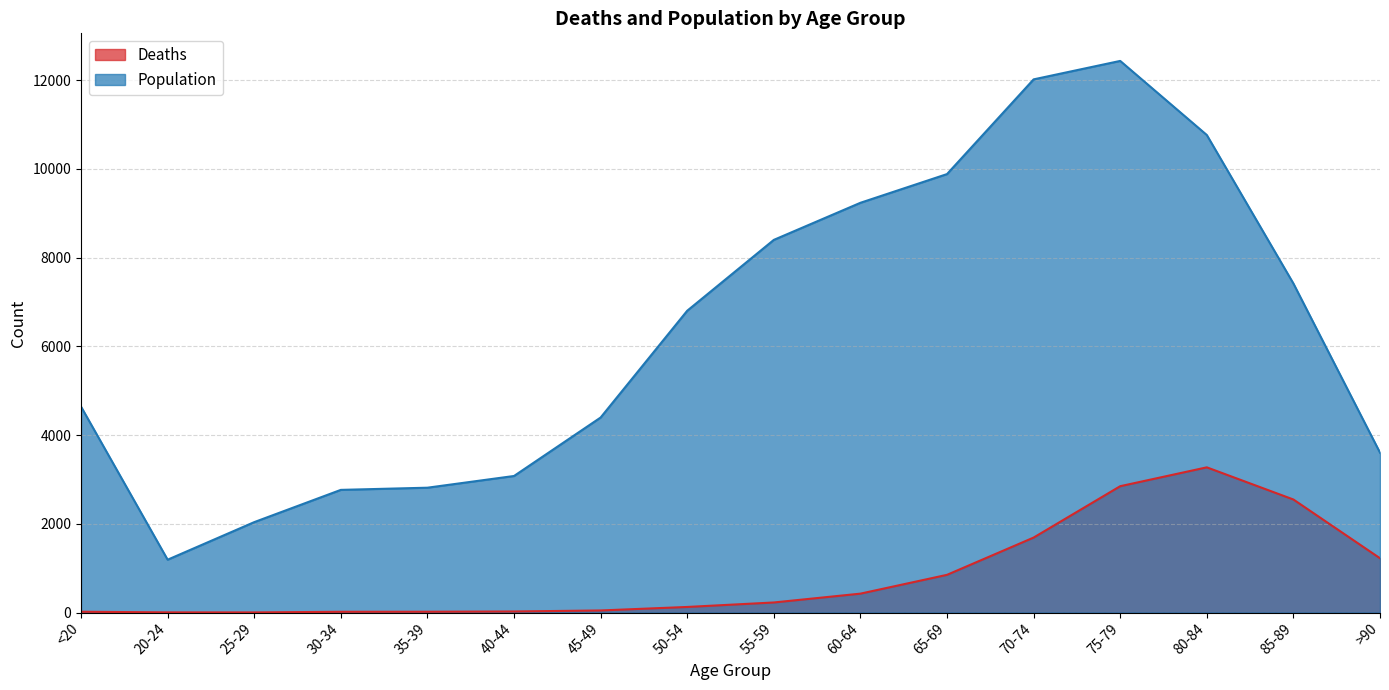

In Deaths, how many points are higher than both neighbors (excluding endpoints)?

1